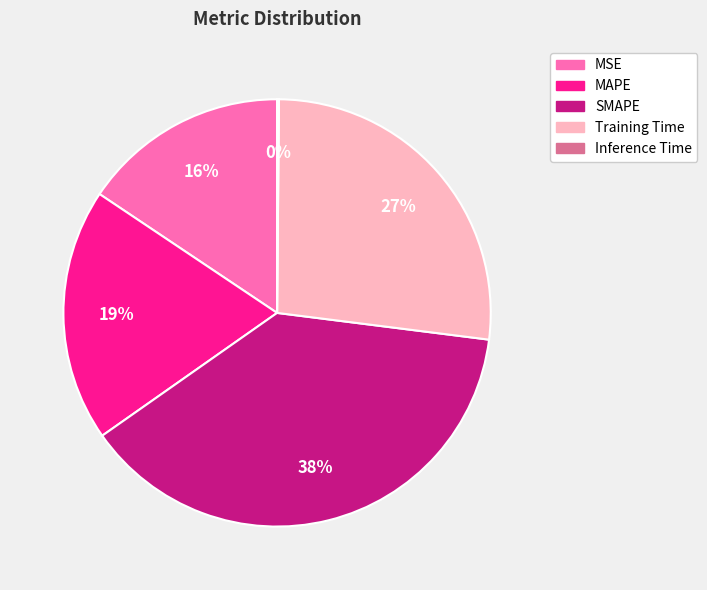

To the nearest percent, what portion does Training Time represent?

27%